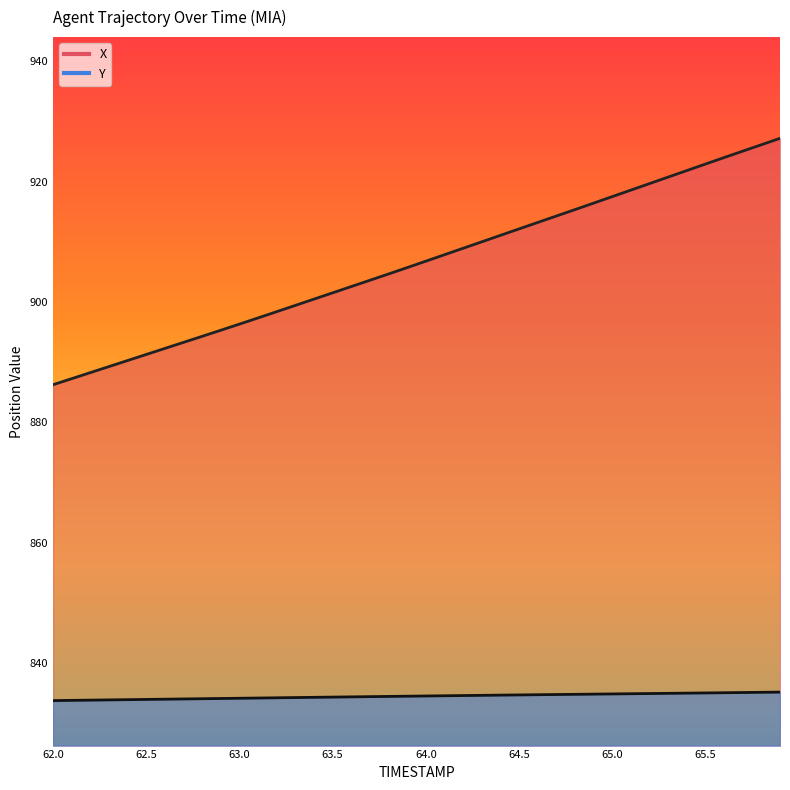

The value of Y at 64.8 is 172.7. True or false?

False